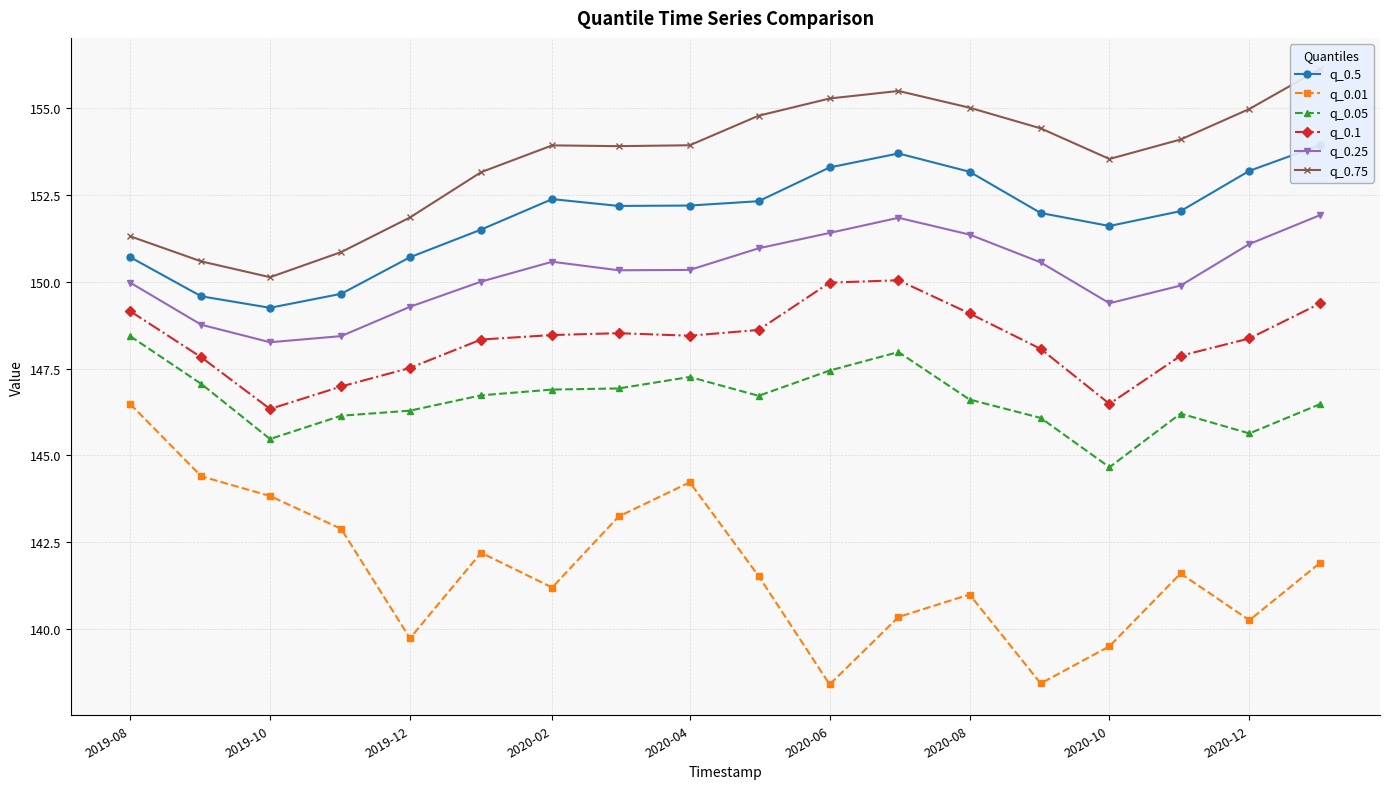

True or false: q_0.05 and q_0.1 intersect in this chart.

False